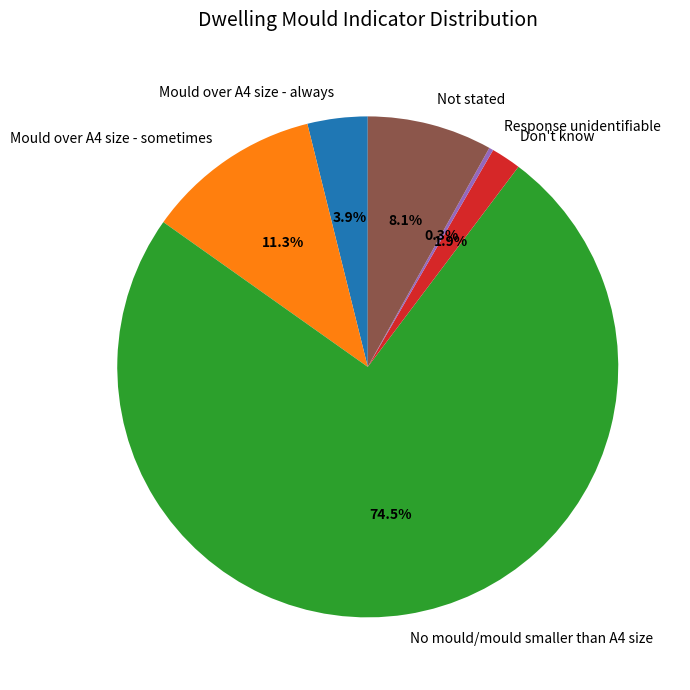

To the nearest percent, what is the average slice percentage?

17%